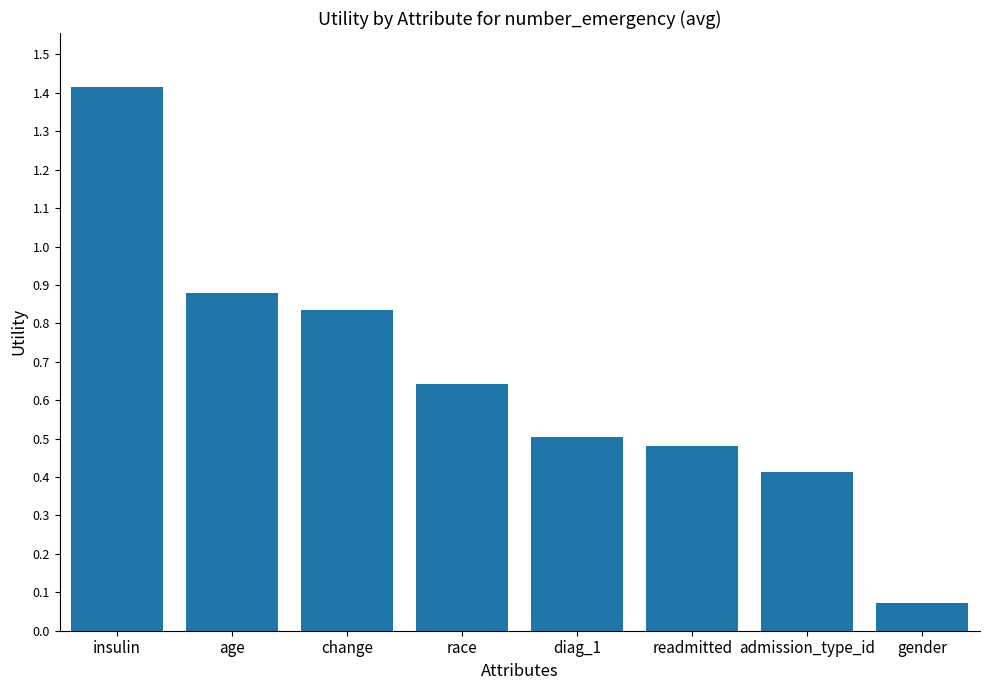

The value at readmitted is 0.3. True or false?

False